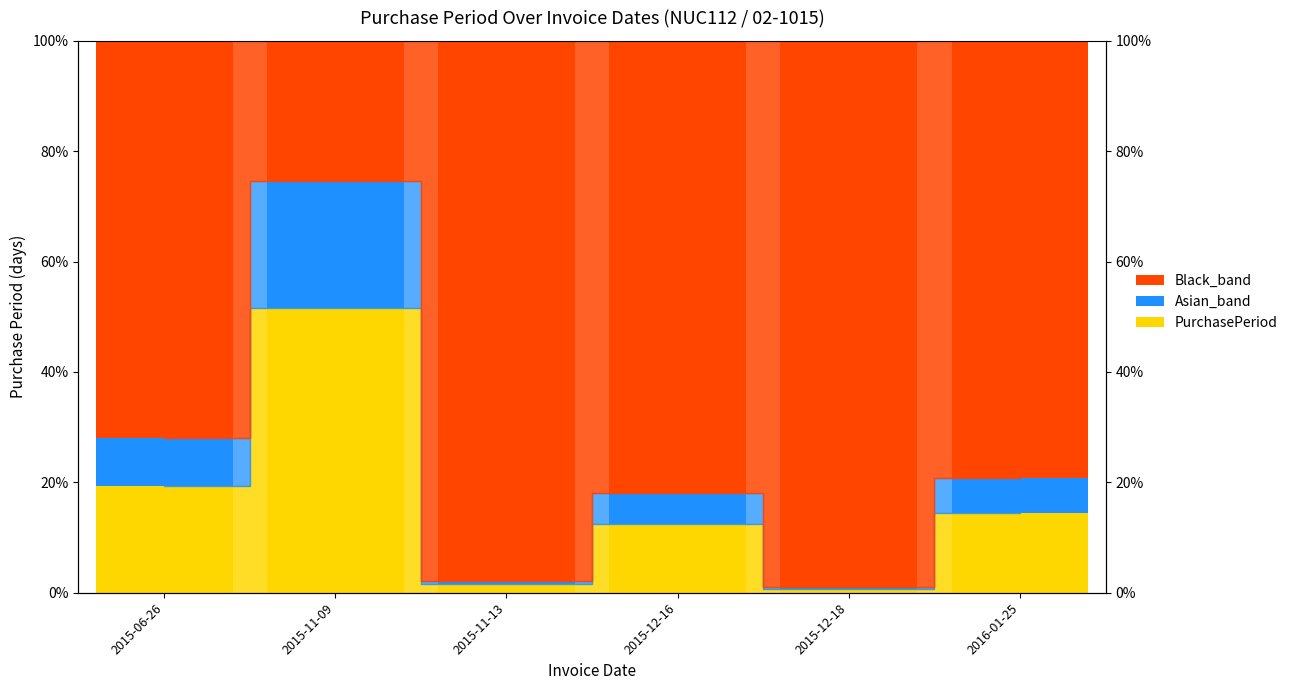

At which label does Black_band first exceed 81?

2015-11-13